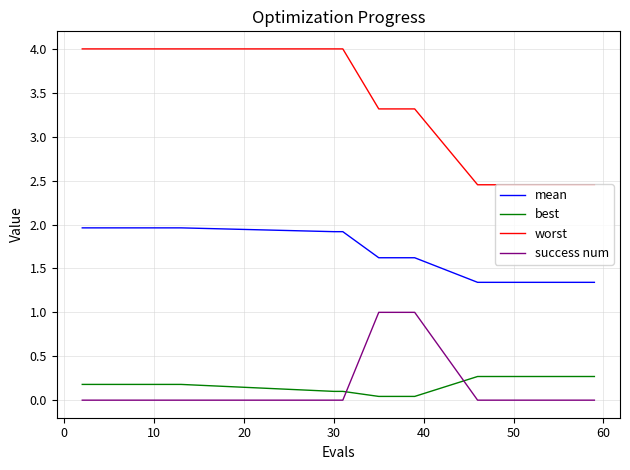

What is the difference between the maximum and minimum values in the success num series?

1.0